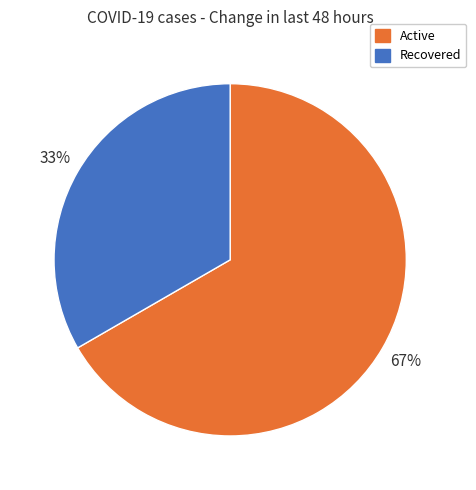

To the nearest percent, what is the average slice percentage?

50%